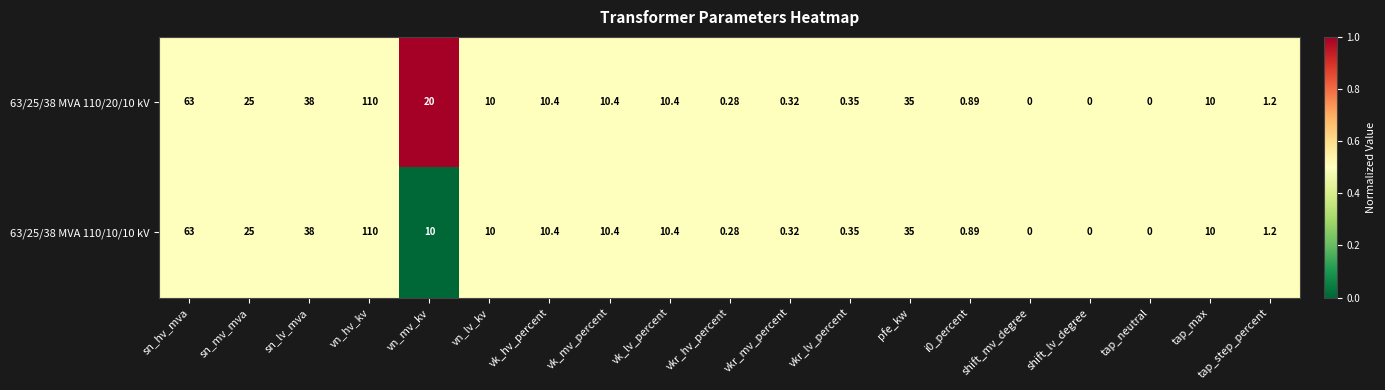

List the series in order of their overall mean, lowest first.

63/25/38 MVA 110/10/10 kV, 63/25/38 MVA 110/20/10 kV